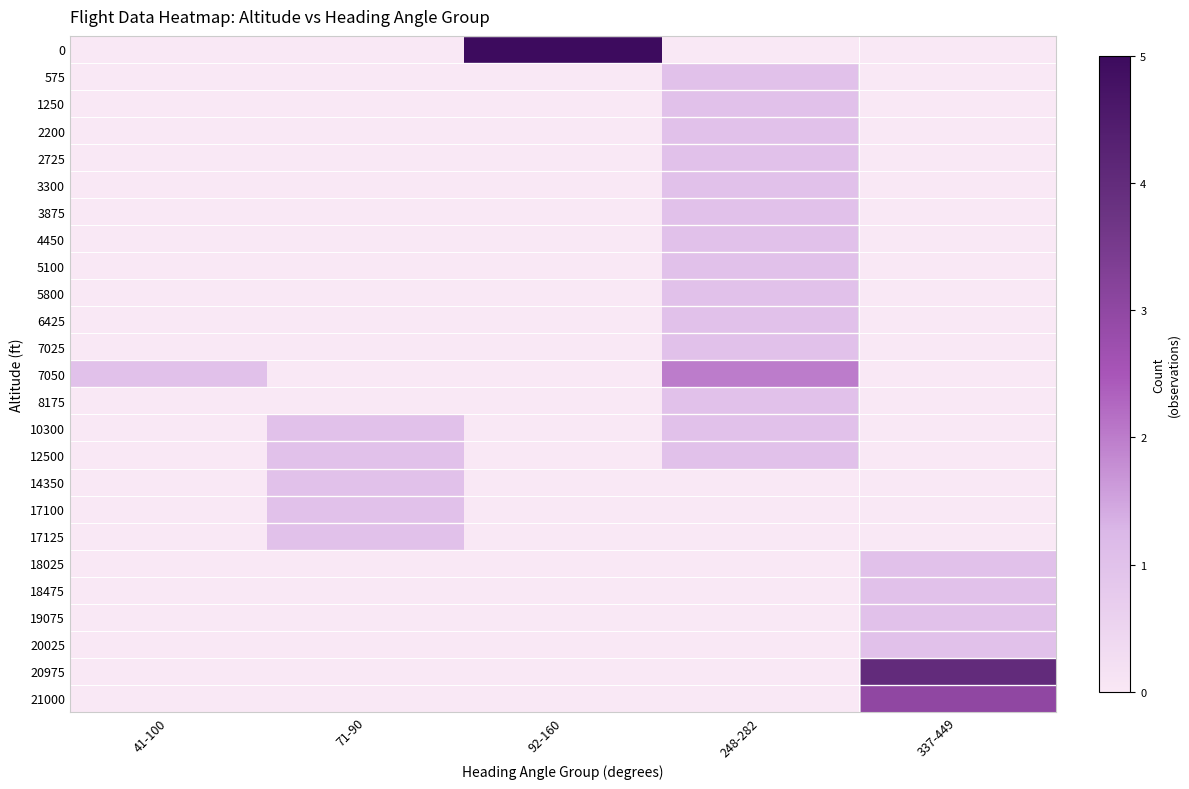

Reading left to right, transcribe all the data shown in this chart.

0: 41-100=0	71-90=0	92-160=5	248-282=0	337-449=0
575: 41-100=0	71-90=0	92-160=0	248-282=1	337-449=0
1250: 41-100=0	71-90=0	92-160=0	248-282=1	337-449=0
2200: 41-100=0	71-90=0	92-160=0	248-282=1	337-449=0
2725: 41-100=0	71-90=0	92-160=0	248-282=1	337-449=0
3300: 41-100=0	71-90=0	92-160=0	248-282=1	337-449=0
3875: 41-100=0	71-90=0	92-160=0	248-282=1	337-449=0
4450: 41-100=0	71-90=0	92-160=0	248-282=1	337-449=0
5100: 41-100=0	71-90=0	92-160=0	248-282=1	337-449=0
5800: 41-100=0	71-90=0	92-160=0	248-282=1	337-449=0
6425: 41-100=0	71-90=0	92-160=0	248-282=1	337-449=0
7025: 41-100=0	71-90=0	92-160=0	248-282=1	337-449=0
7050: 41-100=1	71-90=0	92-160=0	248-282=2	337-449=0
8175: 41-100=0	71-90=0	92-160=0	248-282=1	337-449=0
10300: 41-100=0	71-90=1	92-160=0	248-282=1	337-449=0
12500: 41-100=0	71-90=1	92-160=0	248-282=1	337-449=0
14350: 41-100=0	71-90=1	92-160=0	248-282=0	337-449=0
17100: 41-100=0	71-90=1	92-160=0	248-282=0	337-449=0
17125: 41-100=0	71-90=1	92-160=0	248-282=0	337-449=0
18025: 41-100=0	71-90=0	92-160=0	248-282=0	337-449=1
18475: 41-100=0	71-90=0	92-160=0	248-282=0	337-449=1
19075: 41-100=0	71-90=0	92-160=0	248-282=0	337-449=1
20025: 41-100=0	71-90=0	92-160=0	248-282=0	337-449=1
20975: 41-100=0	71-90=0	92-160=0	248-282=0	337-449=4
21000: 41-100=0	71-90=0	92-160=0	248-282=0	337-449=3